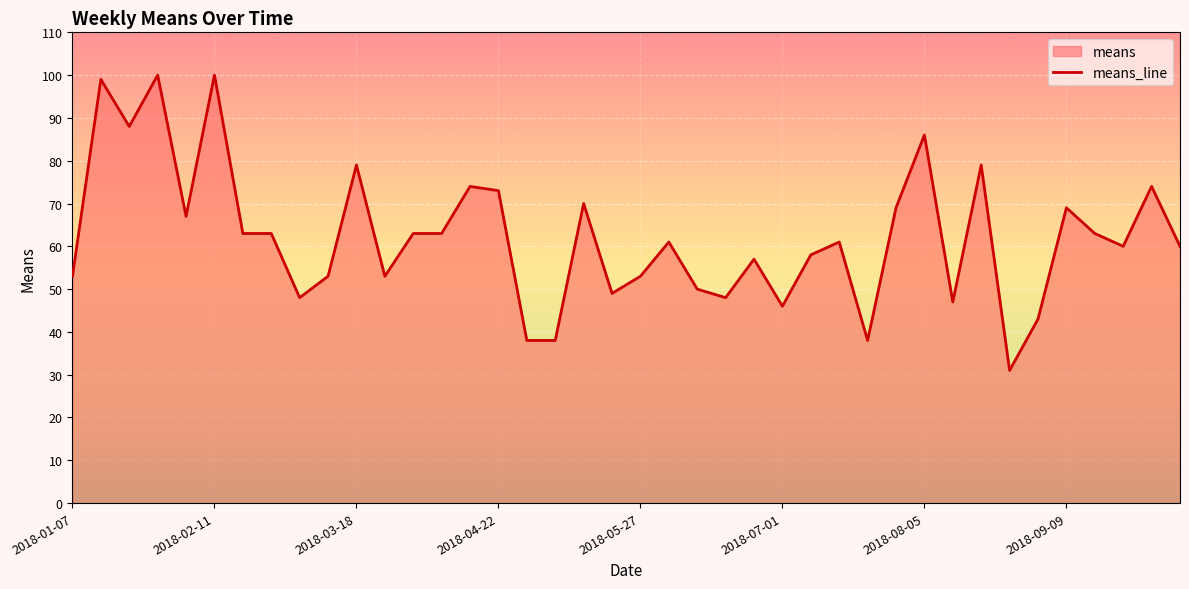

How many lines are shown in the chart?

1